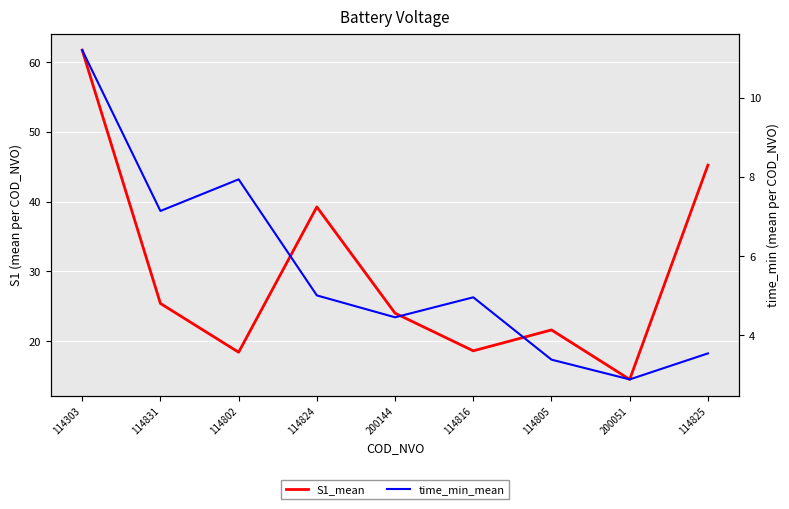

List the labels in order of S1_mean value, largest first.

114303, 114825, 114824, 114831, 200144, 114805, 114816, 114802, 200051